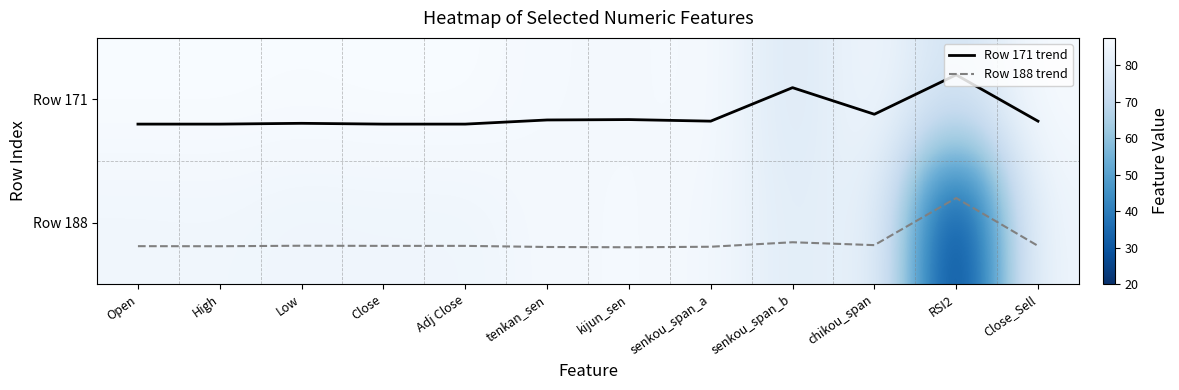

At which label is Row 188 trend closest to 0?

RSI2